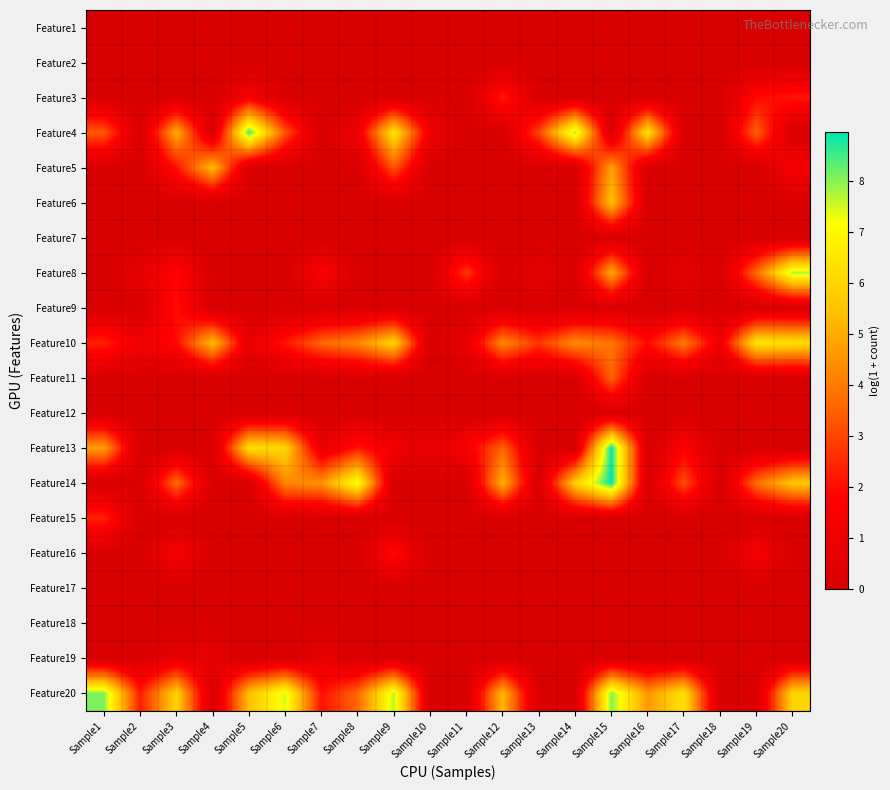

Reading left to right, extract all data points from this chart.

Feature1: Sample1=0.0	Sample2=0.0	Sample3=0.0	Sample4=0.0	Sample5=0.0	Sample6=0.0	Sample7=0.0	Sample8=0.0	Sample9=0.0	Sample10=0.0	Sample11=0.0	Sample12=0.0	Sample13=0.0	Sample14=0.0	Sample15=0.0	Sample16=0.0	Sample17=0.0	Sample18=0.0	Sample19=0.0	Sample20=0.0
Feature2: Sample1=0.0	Sample2=0.0	Sample3=0.0	Sample4=0.0	Sample5=0.0	Sample6=0.0	Sample7=0.0	Sample8=0.0	Sample9=0.0	Sample10=0.0	Sample11=0.0	Sample12=0.0	Sample13=0.0	Sample14=0.0	Sample15=0.0	Sample16=0.0	Sample17=0.0	Sample18=0.0	Sample19=0.0	Sample20=0.0
Feature3: Sample1=0.0	Sample2=0.0	Sample3=0.0	Sample4=0.0	Sample5=1.4	Sample6=0.0	Sample7=0.0	Sample8=0.0	Sample9=0.0	Sample10=0.0	Sample11=0.0	Sample12=2.3	Sample13=0.0	Sample14=0.0	Sample15=0.0	Sample16=0.0	Sample17=0.0	Sample18=0.0	Sample19=1.9	Sample20=2.2
Feature4: Sample1=3.4	Sample2=0.0	Sample3=5.0	Sample4=0.0	Sample5=8.5	Sample6=3.3	Sample7=0.0	Sample8=1.1	Sample9=6.5	Sample10=1.1	Sample11=0.0	Sample12=0.0	Sample13=3.0	Sample14=7.8	Sample15=0.0	Sample16=6.4	Sample17=0.0	Sample18=0.0	Sample19=3.5	Sample20=0.0
Feature5: Sample1=0.0	Sample2=0.0	Sample3=2.1	Sample4=5.3	Sample5=0.0	Sample6=0.0	Sample7=0.0	Sample8=0.0	Sample9=3.3	Sample10=0.0	Sample11=0.0	Sample12=0.0	Sample13=0.0	Sample14=0.0	Sample15=4.8	Sample16=0.0	Sample17=0.0	Sample18=0.0	Sample19=0.0	Sample20=1.4
Feature6: Sample1=0.0	Sample2=0.0	Sample3=0.0	Sample4=0.0	Sample5=0.0	Sample6=0.0	Sample7=0.0	Sample8=0.0	Sample9=0.0	Sample10=0.0	Sample11=0.0	Sample12=0.0	Sample13=0.0	Sample14=0.0	Sample15=5.5	Sample16=0.0	Sample17=0.0	Sample18=0.0	Sample19=0.0	Sample20=0.0
Feature7: Sample1=0.0	Sample2=0.0	Sample3=0.0	Sample4=0.0	Sample5=0.0	Sample6=0.0	Sample7=0.0	Sample8=0.0	Sample9=0.0	Sample10=0.0	Sample11=0.0	Sample12=0.0	Sample13=0.0	Sample14=0.0	Sample15=0.0	Sample16=0.0	Sample17=0.0	Sample18=0.0	Sample19=0.0	Sample20=0.0
Feature8: Sample1=0.0	Sample2=0.7	Sample3=1.8	Sample4=0.0	Sample5=0.0	Sample6=0.0	Sample7=1.6	Sample8=0.0	Sample9=0.0	Sample10=0.0	Sample11=2.8	Sample12=0.0	Sample13=0.7	Sample14=0.0	Sample15=4.9	Sample16=0.0	Sample17=0.7	Sample18=0.0	Sample19=3.7	Sample20=7.8
Feature9: Sample1=0.0	Sample2=0.0	Sample3=2.1	Sample4=0.0	Sample5=0.0	Sample6=0.0	Sample7=0.0	Sample8=0.0	Sample9=0.0	Sample10=0.0	Sample11=0.0	Sample12=0.0	Sample13=0.0	Sample14=0.0	Sample15=0.0	Sample16=0.0	Sample17=0.0	Sample18=0.0	Sample19=0.0	Sample20=0.0
Feature10: Sample1=2.4	Sample2=1.1	Sample3=1.9	Sample4=5.4	Sample5=0.7	Sample6=2.2	Sample7=3.6	Sample8=4.2	Sample9=6.0	Sample10=0.0	Sample11=0.7	Sample12=4.3	Sample13=2.7	Sample14=4.4	Sample15=3.9	Sample16=1.9	Sample17=4.0	Sample18=1.1	Sample19=6.5	Sample20=6.3
Feature11: Sample1=0.0	Sample2=0.0	Sample3=0.0	Sample4=0.0	Sample5=0.0	Sample6=0.0	Sample7=0.0	Sample8=0.0	Sample9=0.0	Sample10=0.0	Sample11=0.0	Sample12=0.0	Sample13=0.0	Sample14=0.0	Sample15=3.6	Sample16=0.0	Sample17=0.0	Sample18=0.0	Sample19=0.0	Sample20=0.0
Feature12: Sample1=0.0	Sample2=0.0	Sample3=0.0	Sample4=0.0	Sample5=0.0	Sample6=0.0	Sample7=0.0	Sample8=0.0	Sample9=0.0	Sample10=0.0	Sample11=0.0	Sample12=0.0	Sample13=0.0	Sample14=0.0	Sample15=0.0	Sample16=0.0	Sample17=0.0	Sample18=0.0	Sample19=0.0	Sample20=0.0
Feature13: Sample1=4.7	Sample2=0.0	Sample3=0.0	Sample4=0.0	Sample5=6.3	Sample6=6.0	Sample7=0.7	Sample8=2.2	Sample9=1.1	Sample10=0.7	Sample11=1.4	Sample12=3.6	Sample13=0.0	Sample14=0.0	Sample15=8.9	Sample16=0.0	Sample17=1.6	Sample18=0.0	Sample19=0.0	Sample20=0.0
Feature14: Sample1=0.0	Sample2=0.0	Sample3=3.8	Sample4=0.0	Sample5=0.0	Sample6=4.2	Sample7=4.5	Sample8=7.3	Sample9=0.0	Sample10=0.0	Sample11=0.0	Sample12=5.1	Sample13=0.0	Sample14=5.8	Sample15=9.0	Sample16=0.0	Sample17=3.2	Sample18=0.0	Sample19=3.7	Sample20=5.6
Feature15: Sample1=2.4	Sample2=0.0	Sample3=0.0	Sample4=0.0	Sample5=0.0	Sample6=0.0	Sample7=0.0	Sample8=0.0	Sample9=0.0	Sample10=0.0	Sample11=0.0	Sample12=0.0	Sample13=0.0	Sample14=0.0	Sample15=0.0	Sample16=0.0	Sample17=0.0	Sample18=0.0	Sample19=0.0	Sample20=0.0
Feature16: Sample1=0.0	Sample2=0.0	Sample3=1.4	Sample4=0.0	Sample5=0.0	Sample6=0.0	Sample7=0.0	Sample8=0.0	Sample9=1.9	Sample10=0.0	Sample11=0.0	Sample12=0.0	Sample13=0.0	Sample14=0.0	Sample15=0.0	Sample16=0.0	Sample17=0.0	Sample18=0.0	Sample19=1.4	Sample20=0.0
Feature17: Sample1=0.0	Sample2=0.0	Sample3=0.0	Sample4=0.0	Sample5=0.0	Sample6=0.0	Sample7=0.0	Sample8=0.0	Sample9=0.0	Sample10=0.0	Sample11=0.0	Sample12=0.0	Sample13=0.0	Sample14=0.0	Sample15=0.0	Sample16=0.0	Sample17=0.0	Sample18=0.0	Sample19=0.0	Sample20=0.0
Feature18: Sample1=0.0	Sample2=0.0	Sample3=0.0	Sample4=0.0	Sample5=0.0	Sample6=0.0	Sample7=0.0	Sample8=0.0	Sample9=0.0	Sample10=0.0	Sample11=0.0	Sample12=0.0	Sample13=0.0	Sample14=0.0	Sample15=0.0	Sample16=0.0	Sample17=0.0	Sample18=0.0	Sample19=0.0	Sample20=0.0
Feature19: Sample1=0.0	Sample2=0.0	Sample3=0.7	Sample4=0.7	Sample5=0.0	Sample6=0.0	Sample7=0.7	Sample8=0.0	Sample9=0.0	Sample10=0.0	Sample11=0.0	Sample12=0.0	Sample13=0.0	Sample14=0.0	Sample15=0.0	Sample16=0.0	Sample17=0.0	Sample18=0.0	Sample19=0.0	Sample20=0.0
Feature20: Sample1=8.1	Sample2=2.3	Sample3=5.9	Sample4=0.0	Sample5=5.4	Sample6=7.5	Sample7=2.1	Sample8=3.6	Sample9=7.7	Sample10=0.0	Sample11=0.0	Sample12=5.3	Sample13=0.0	Sample14=0.0	Sample15=8.0	Sample16=4.6	Sample17=6.4	Sample18=0.0	Sample19=0.0	Sample20=6.0